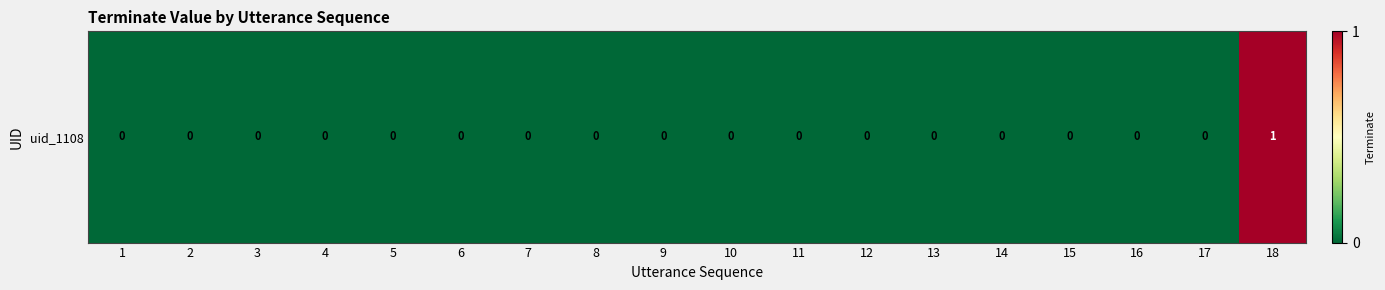

How many data points are above 0?

1